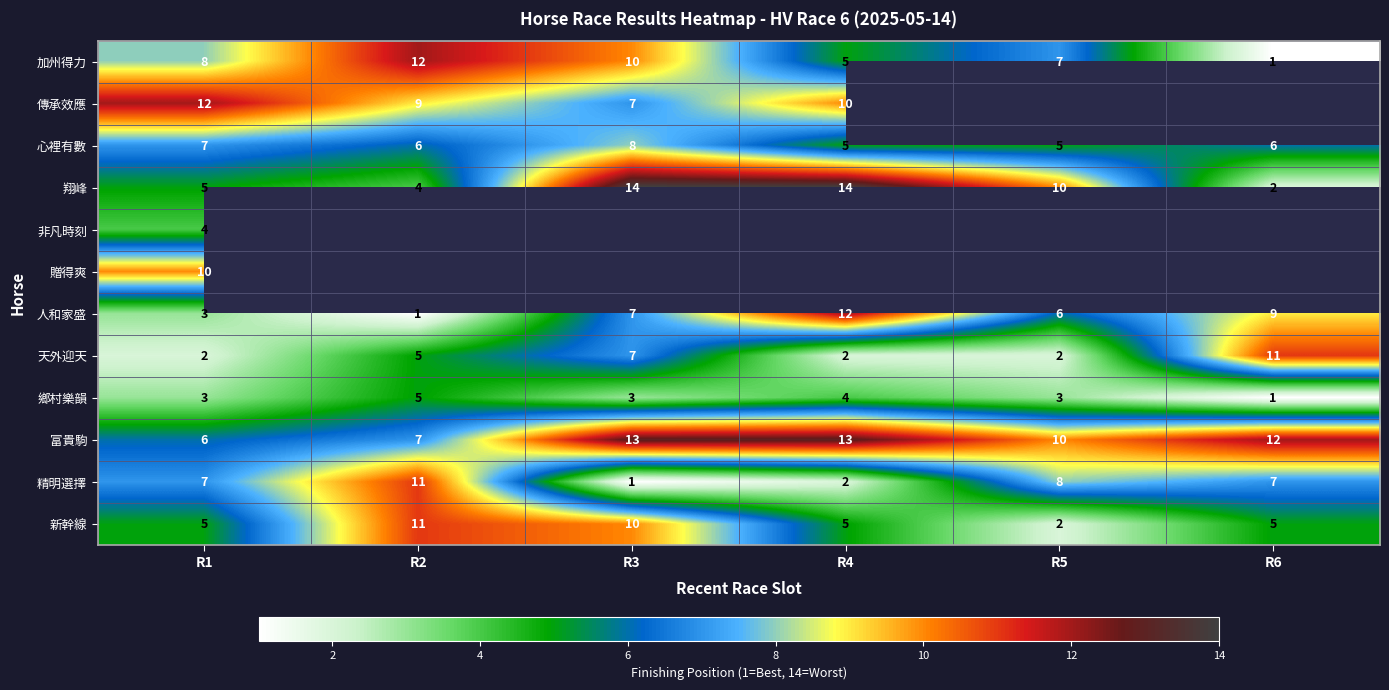

How many 心裡有數 values are between 5 and 7?

5